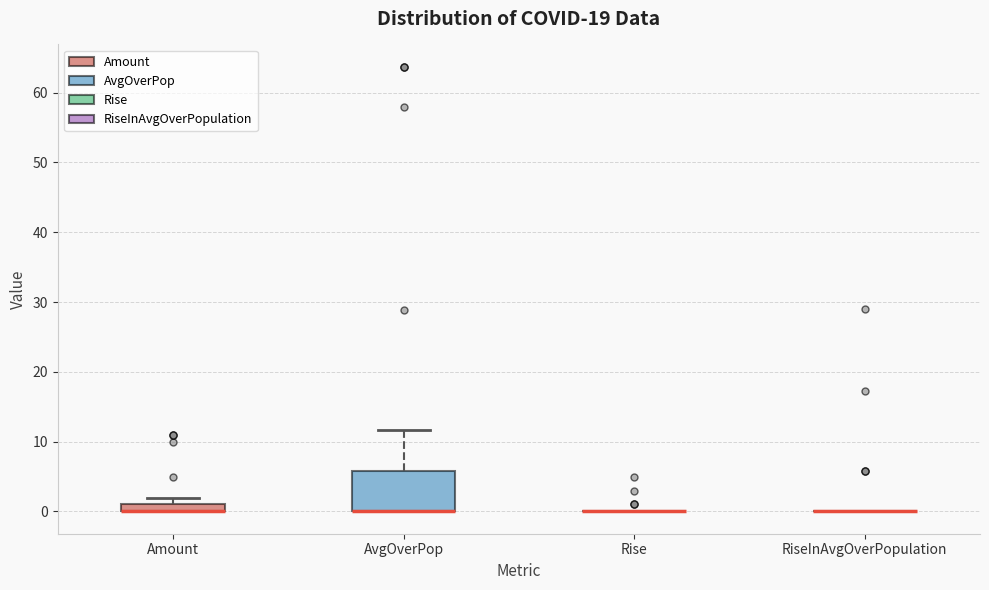

Comparing the boxes themselves (not the whiskers), which one is the tallest?

AvgOverPop